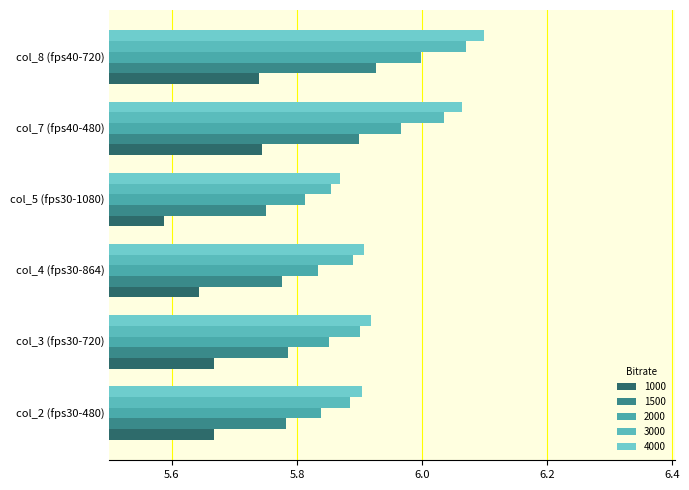

True or false: 1500 has a value of 9.8 at col_2 (fps30-480).

False